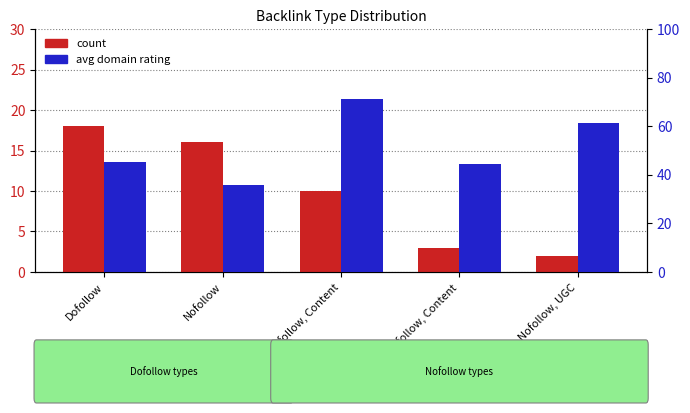

How many groups of bars are there?

5